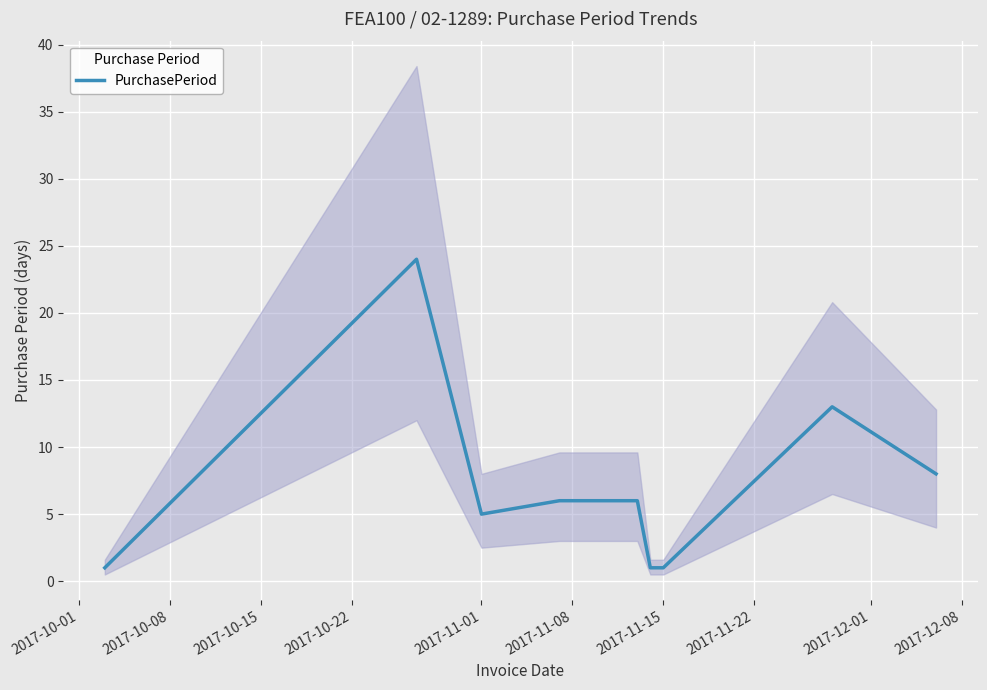

How many interior local peaks (higher than both neighbors) does the data have?

2